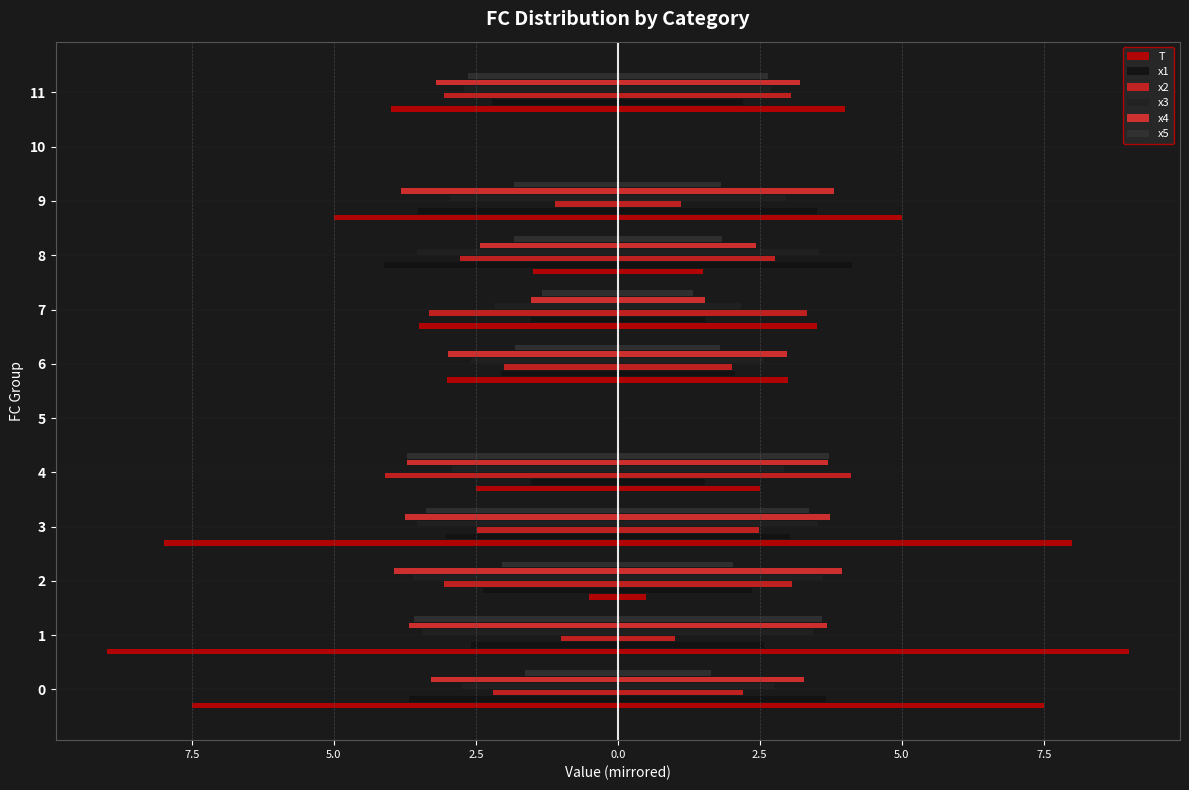

Is it true that x1 equals -5.8 at 9?

False